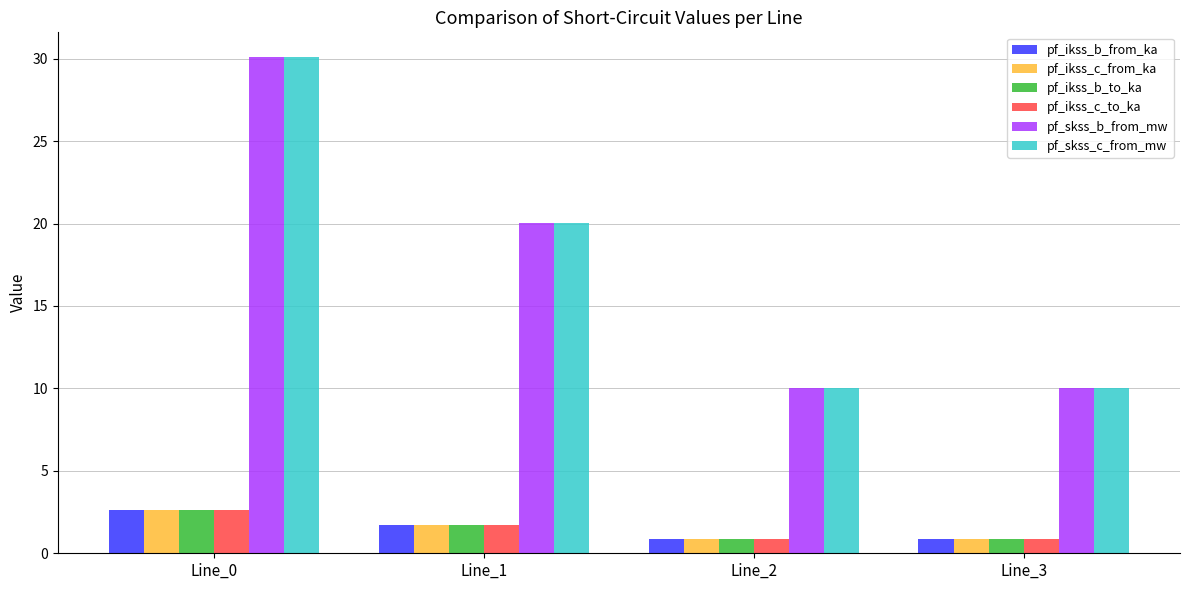

Reading right to left, extract all data points from this chart.

pf_ikss_b_from_ka: 0.9	0.9	1.7	2.6
pf_ikss_c_from_ka: 0.9	0.9	1.7	2.6
pf_ikss_b_to_ka: 0.9	0.9	1.7	2.6
pf_ikss_c_to_ka: 0.9	0.9	1.7	2.6
pf_skss_b_from_mw: 10.0	10.0	20.1	30.1
pf_skss_c_from_mw: 10.0	10.0	20.1	30.1